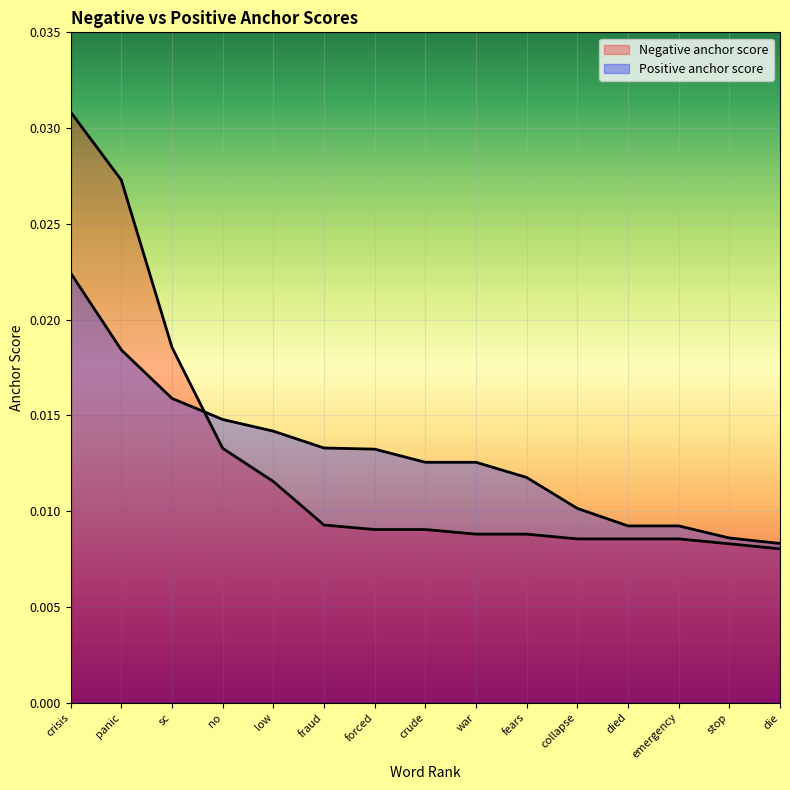

Which series has the largest range (max minus min)?

Negative anchor score